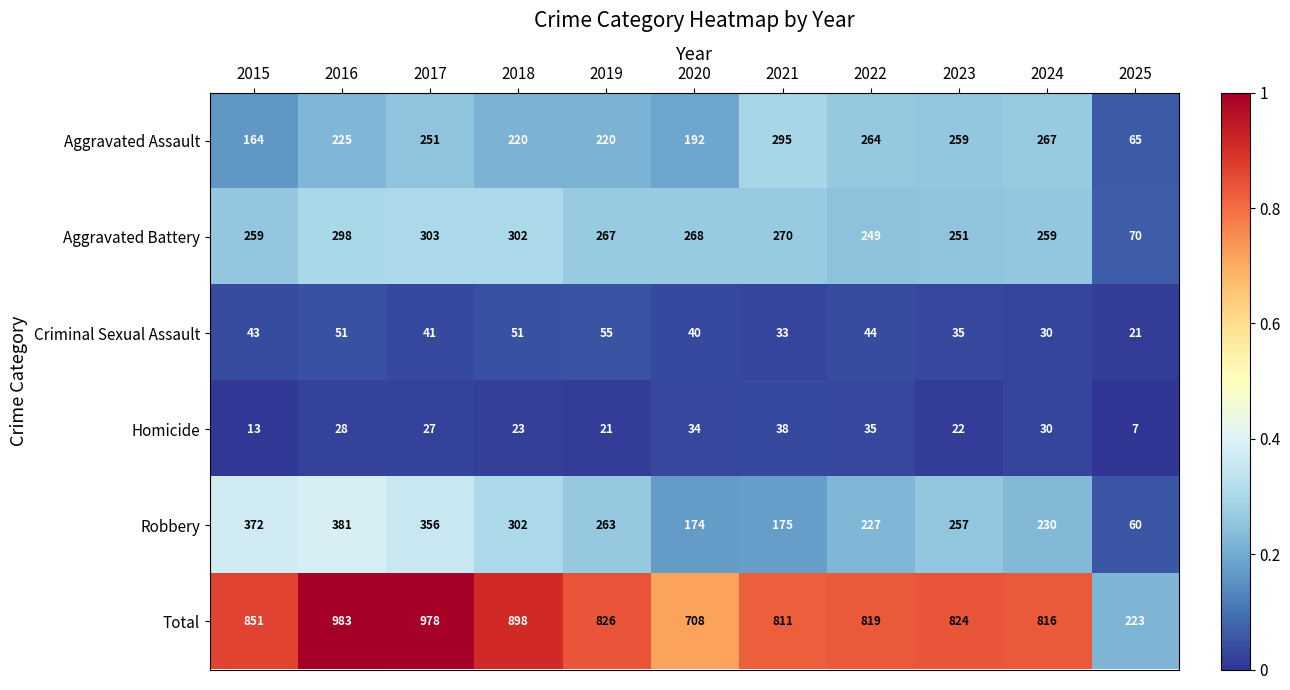

How many data points does each series have?

11